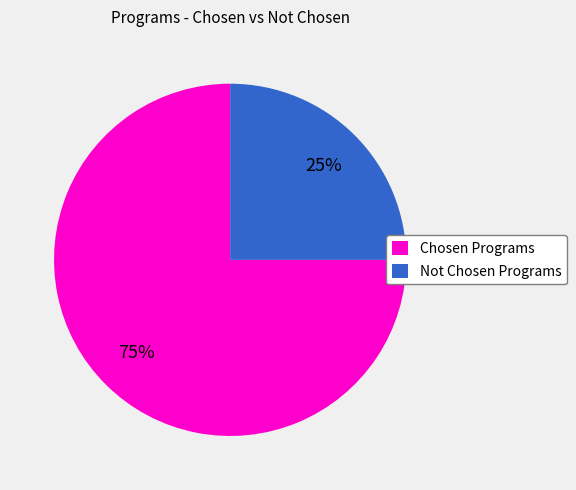

What is the largest slice in the pie chart?

Chosen Programs